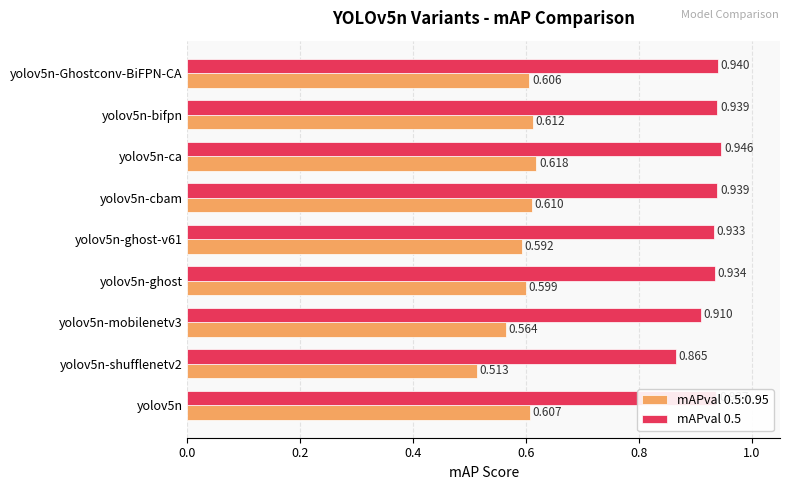

Is the value of mAPval 0.5 at yolov5n-cbam greater than the value of mAPval 0.5:0.95 at yolov5n-Ghostconv-BiFPN-CA?

Yes